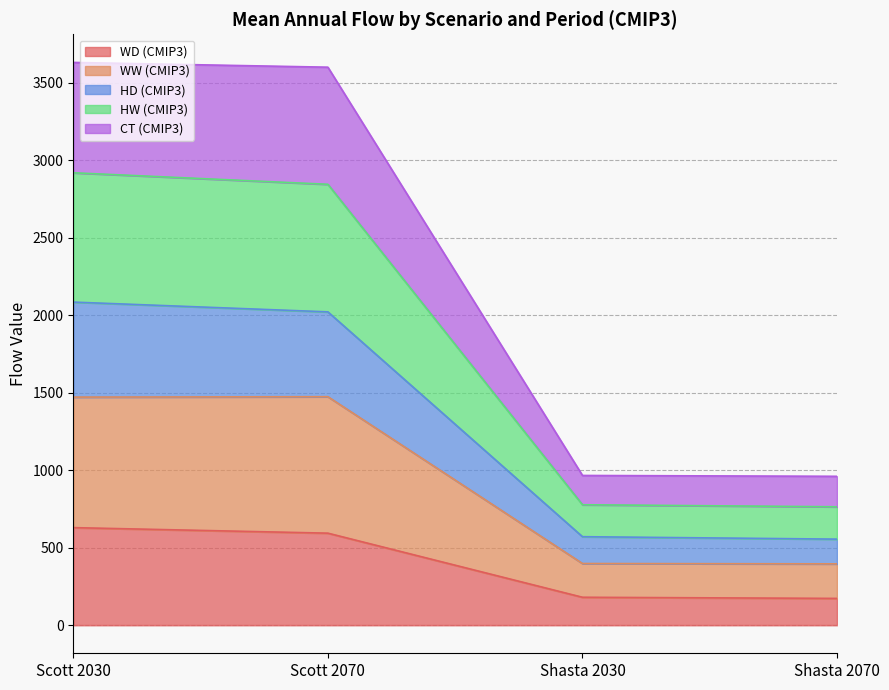

Between Scott 2070 and Shasta 2070, which is larger?

Scott 2070